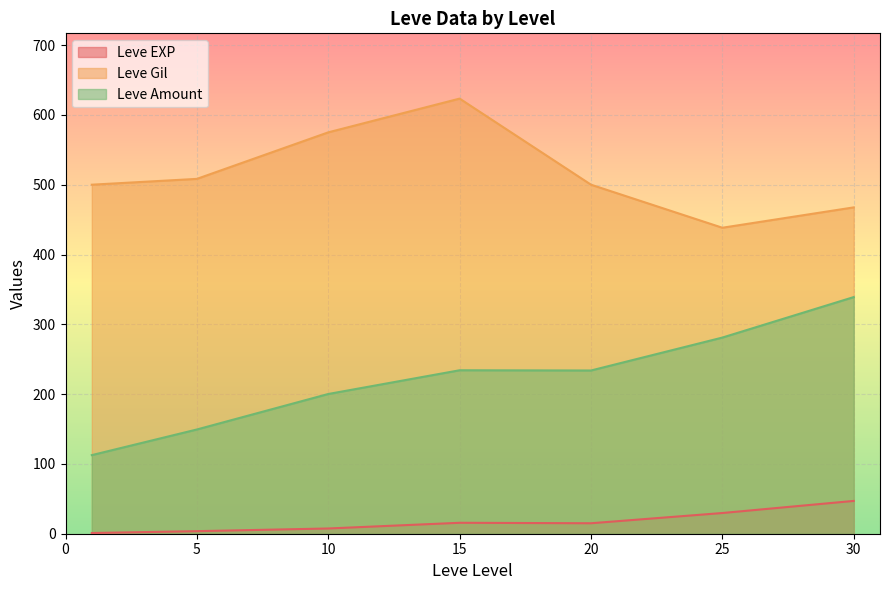

Is it true that Leve Gil equals 167.8 at 30?

False